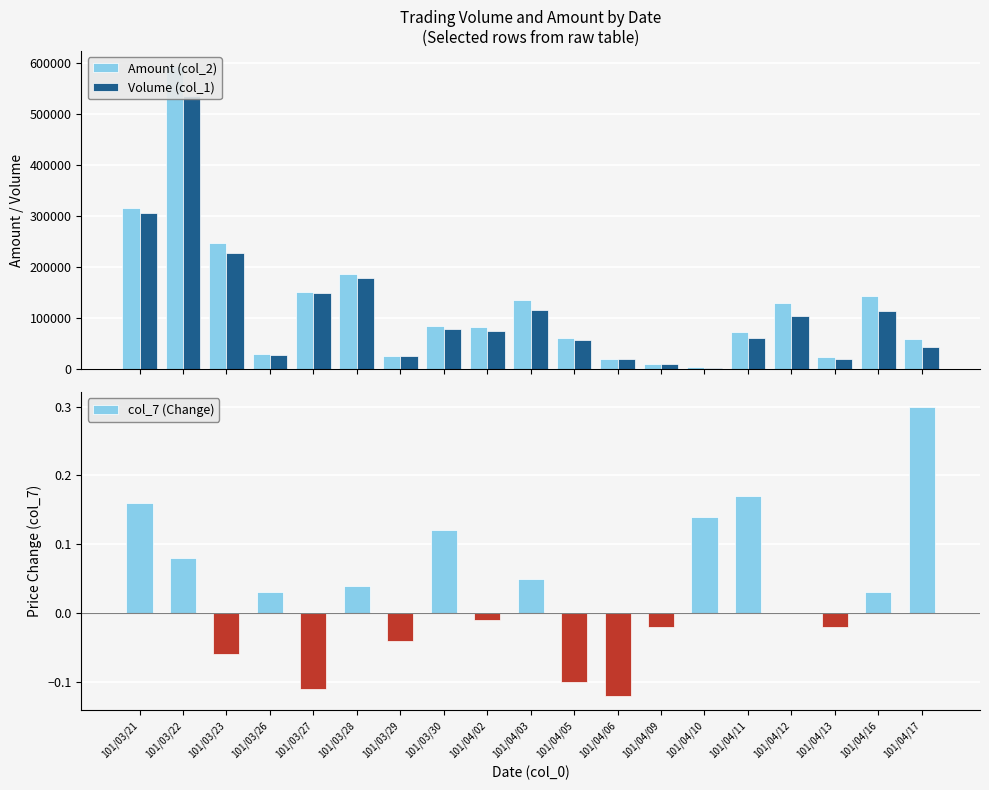

Reading left to right, extract all data points from this chart.

Amount (col_2): 315730.0	593220.0	247430.0	28940.0	151190.0	186560.0	25400.0	84040.0	82600.0	134720.0	59990.0	19200.0	9300.0	3210.0	73250.0	128710.0	24400.0	142350.0	58500.0
Volume (col_1): 305000.0	534000.0	227000.0	27000.0	149000.0	179000.0	25000.0	78000.0	75000.0	116000.0	57000.0	20000.0	10000.0	3000.0	61000.0	104000.0	20000.0	114000.0	44000.0
col_7 (Change): 0.2	0.1	-0.1	0.0	-0.1	0.0	-0.0	0.1	-0.0	0.1	-0.1	-0.1	-0.0	0.1	0.2	0.0	-0.0	0.0	0.3